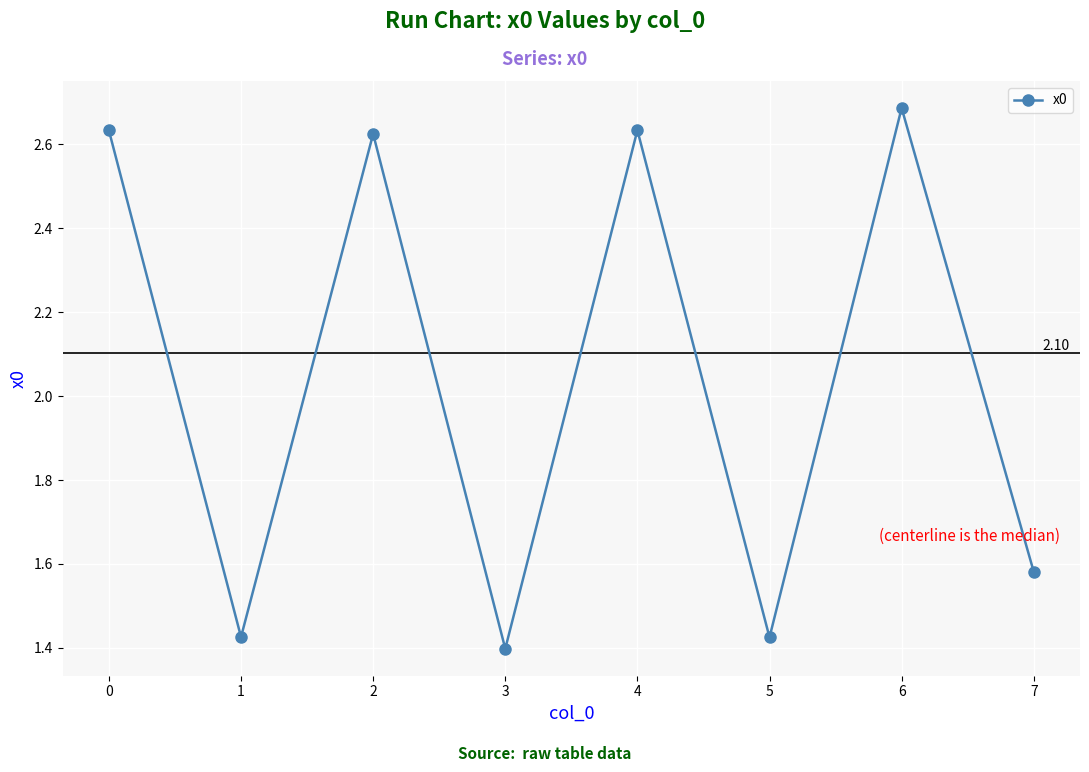

How many lines are shown in the chart?

1